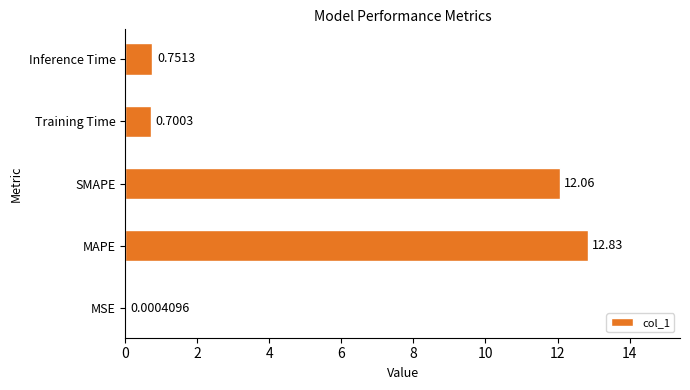

Between MSE and MAPE, which is larger?

MAPE